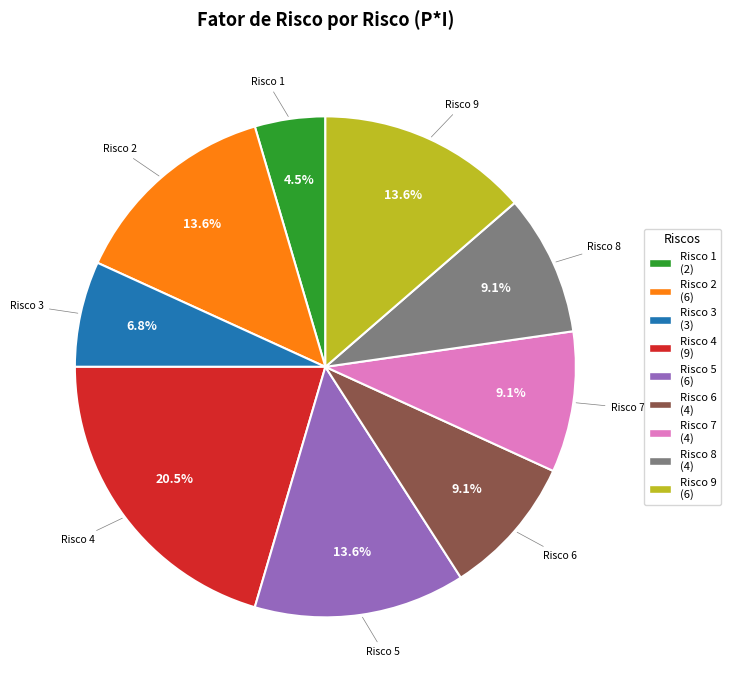

Is there any slice that represents more than half of the pie?

No